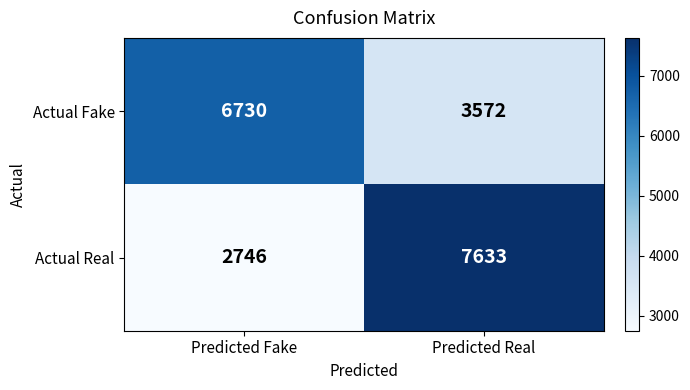

Which series has the largest range (max minus min)?

Actual Real